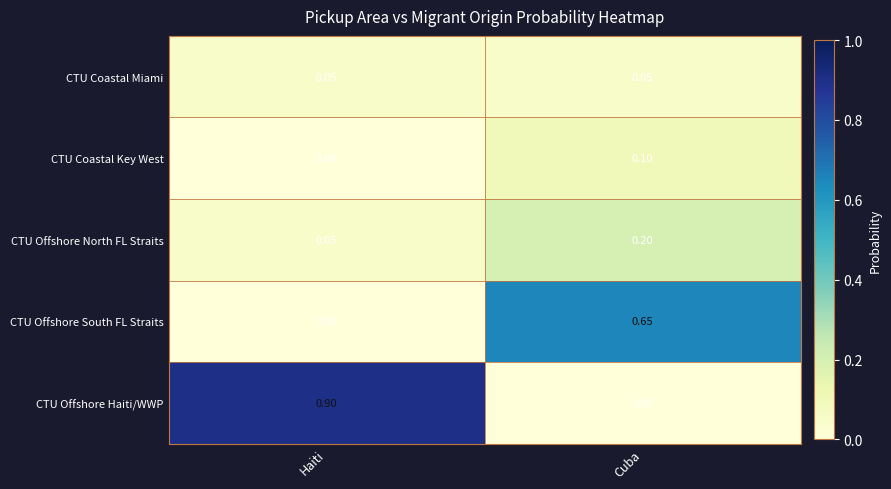

At which label is CTU Offshore South FL Straits closest to 0?

Haiti